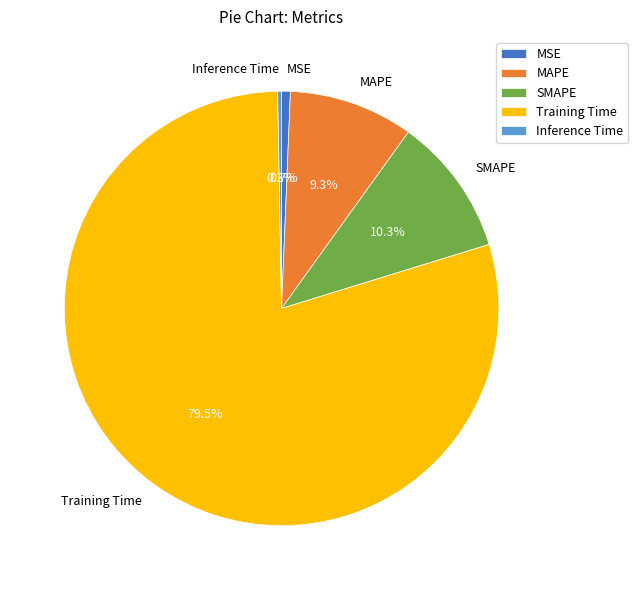

Between SMAPE and MSE, which is larger?

SMAPE